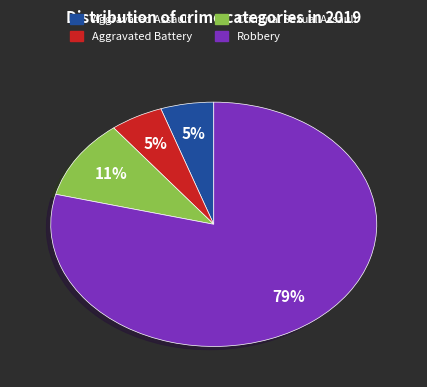

Is the sum of Aggravated Battery and Robbery greater than half?

Yes